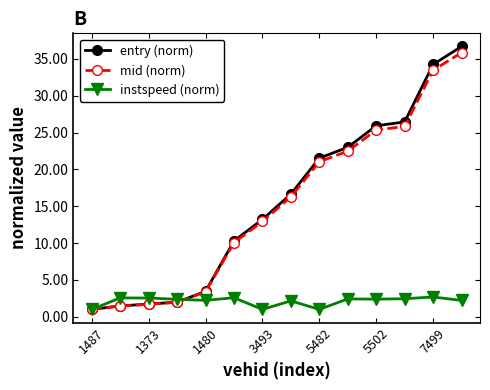

What is the value of the entry (norm) point at the 3rd from the left?

1.7